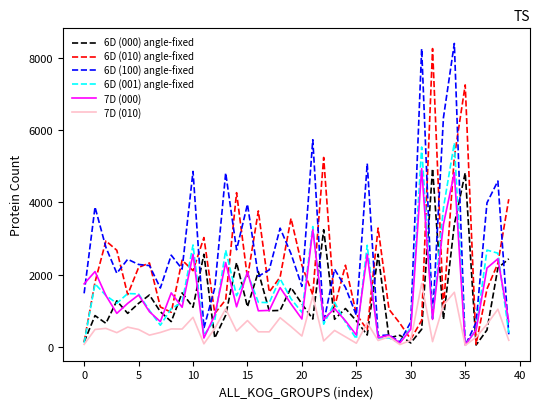

What is the average value of the 6D (001) angle-fixed series?

1498